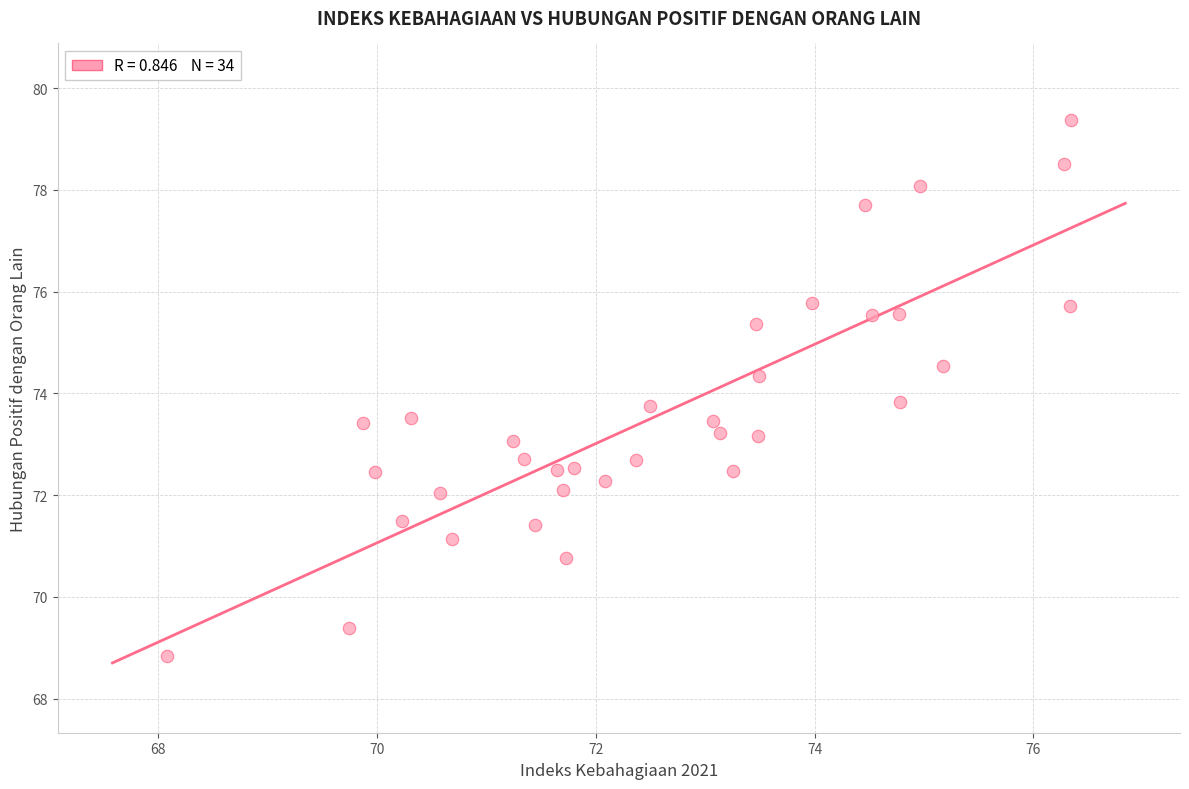

What is the range of X values (max minus min)?

8.3